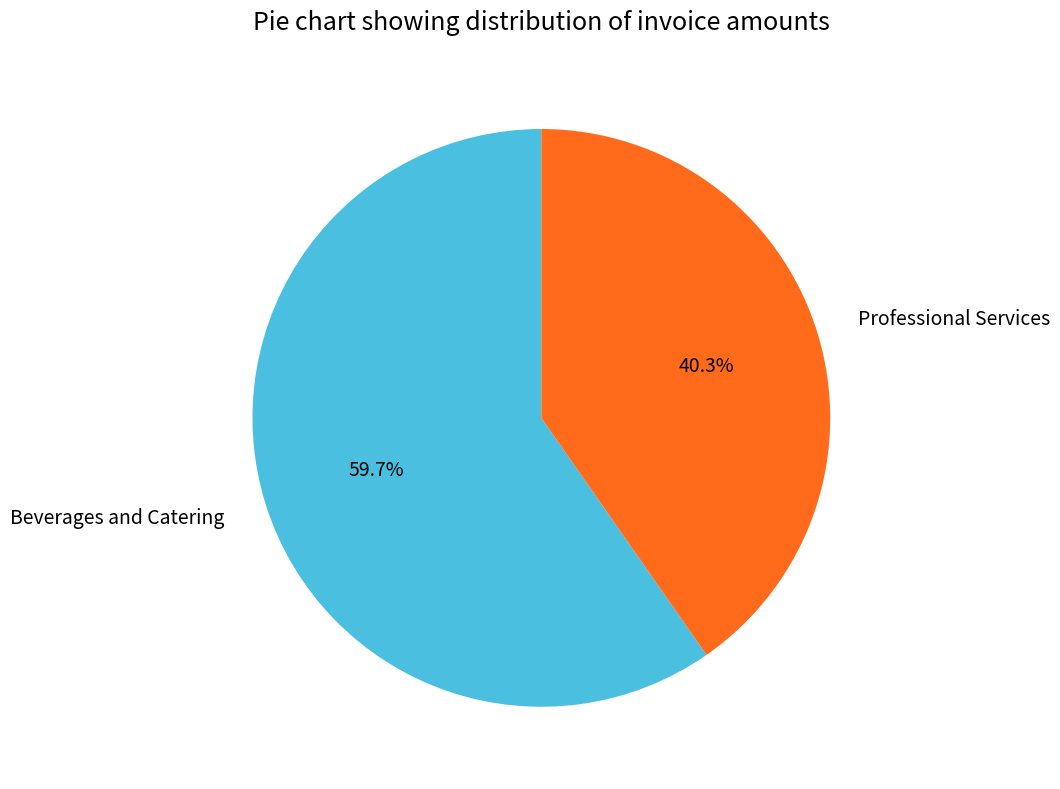

Is Professional Services the majority of the pie?

No